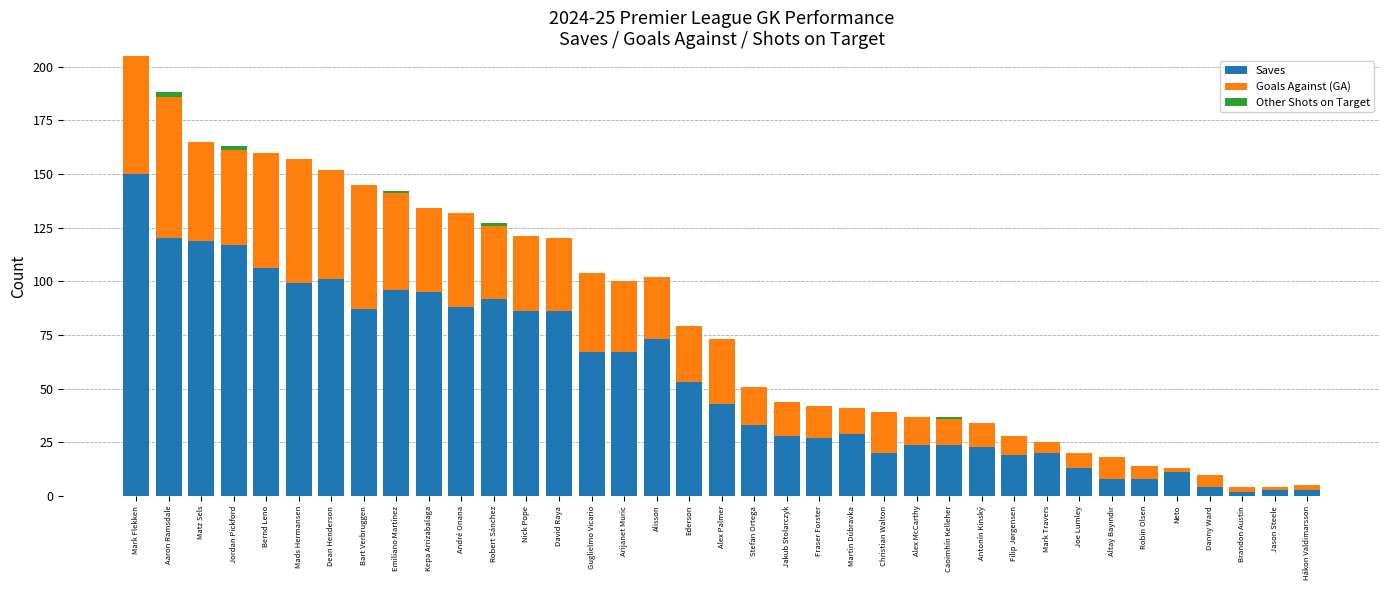

The value of Saves at Jakub Stolarczyk is 46. True or false?

False